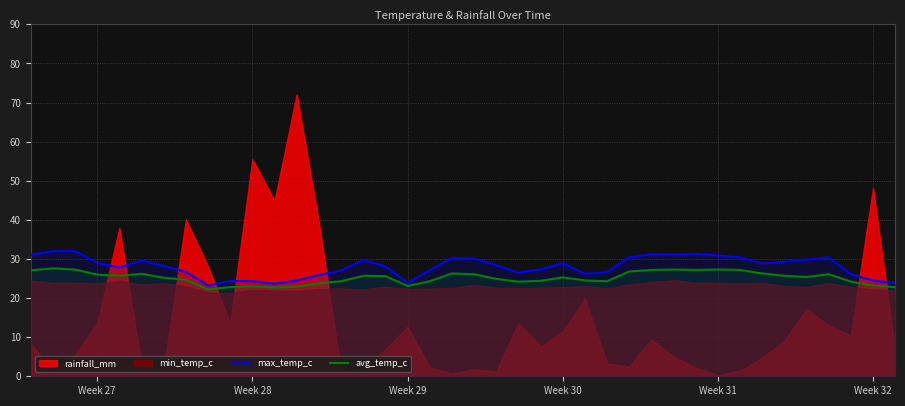

What is the lowest value of the avg_temp_c series?

22.2